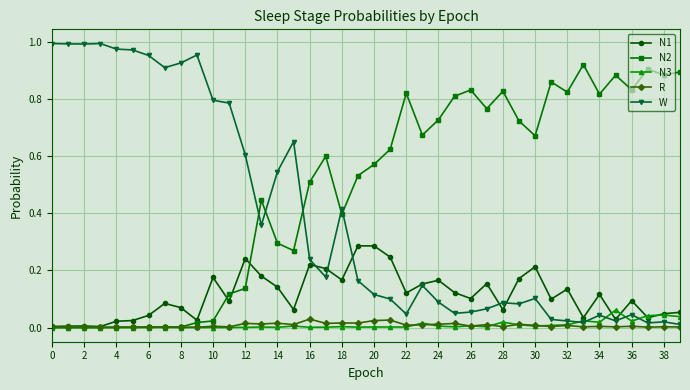

True or false: W has more than 0 interior local peaks.

True